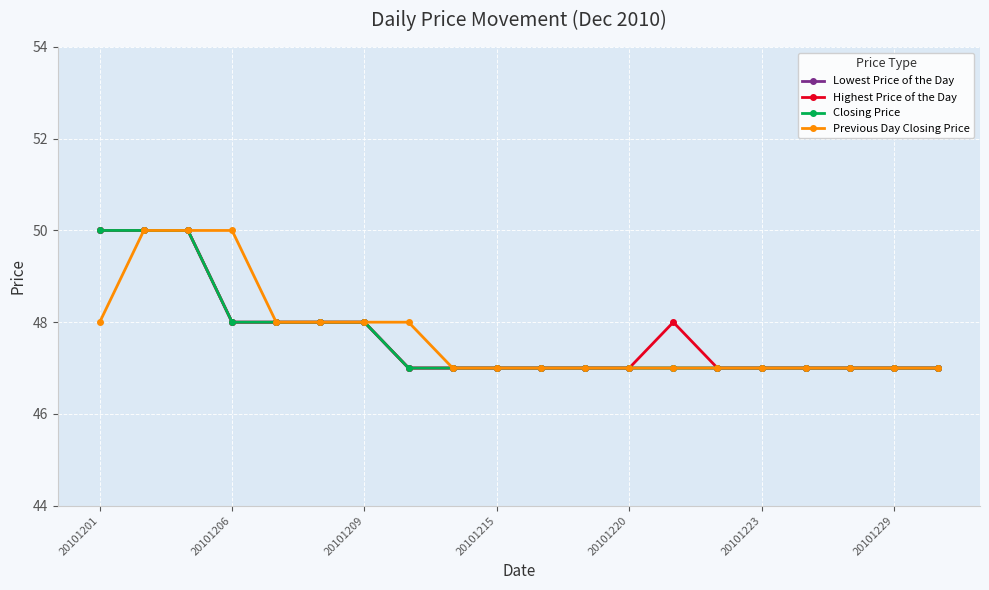

True or false: Closing Price and Highest Price of the Day intersect in this chart.

False